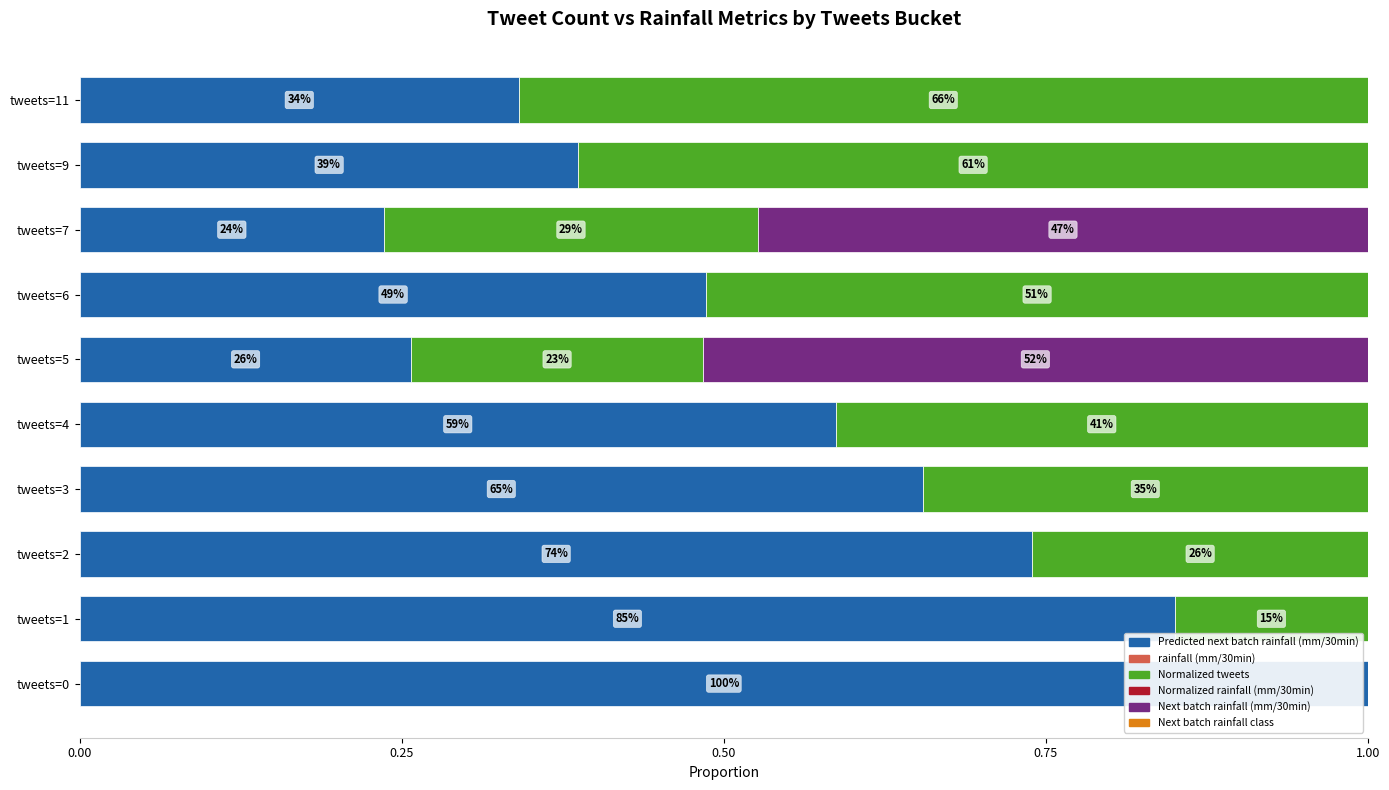

What are all the series names shown in the legend?

Predicted next batch rainfall (mm/30min), rainfall (mm/30min), Normalized tweets, Normalized rainfall (mm/30min), Next batch rainfall (mm/30min), Next batch rainfall class